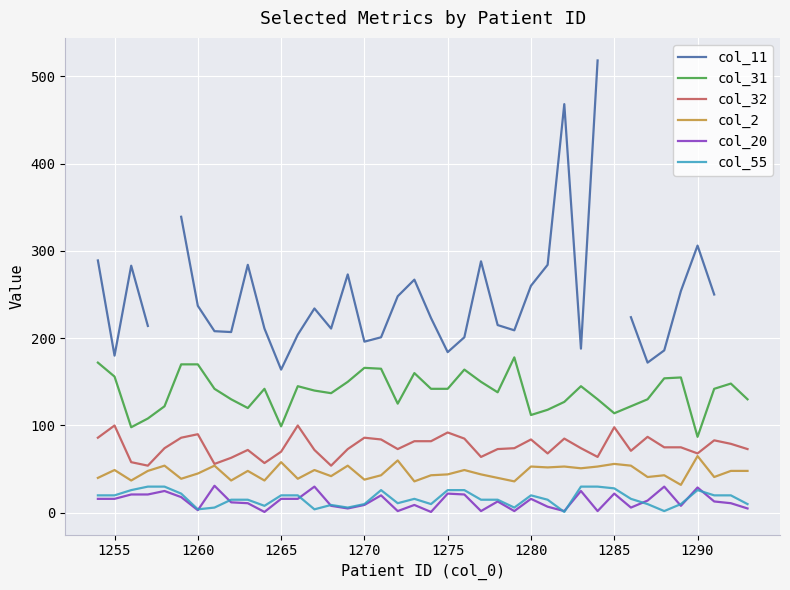

True or false: col_20 and col_2 intersect in this chart.

False